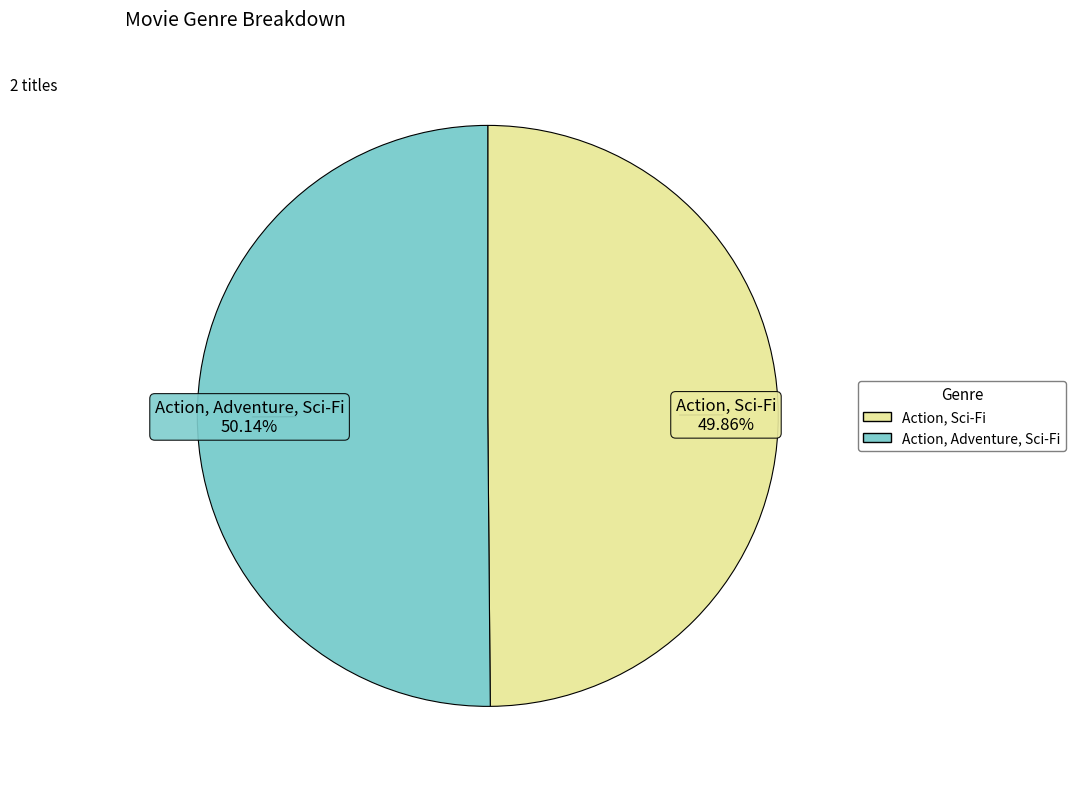

Combined, what portion of the pie is Action, Sci-Fi and Action, Adventure, Sci-Fi?

100.0%